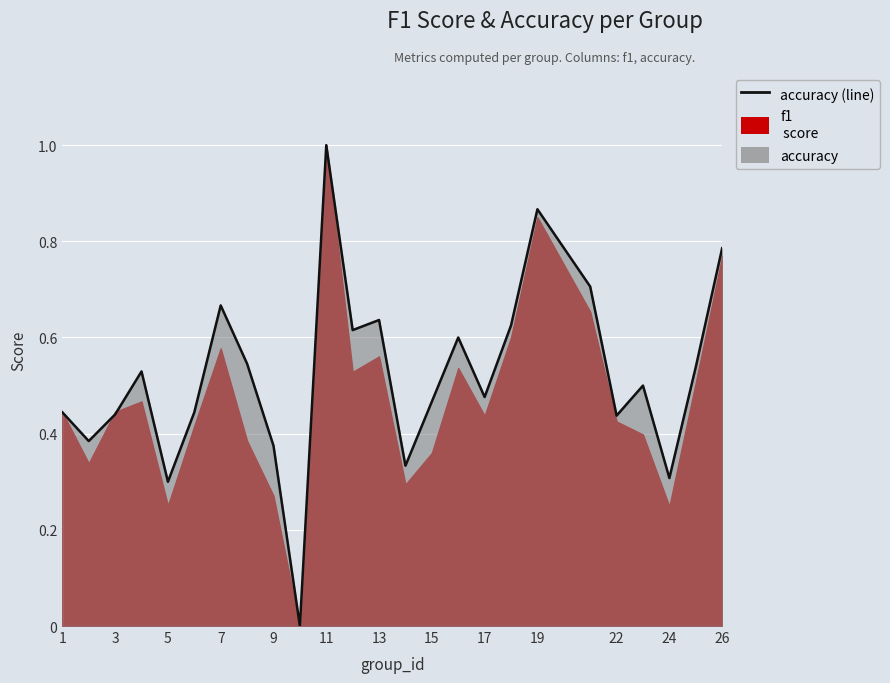

What is the greatest value displayed?

1.0